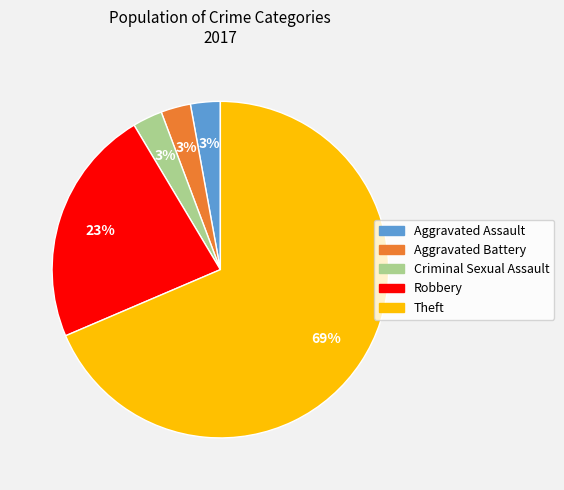

Do Criminal Sexual Assault and Robbery together represent more than half of the pie?

No